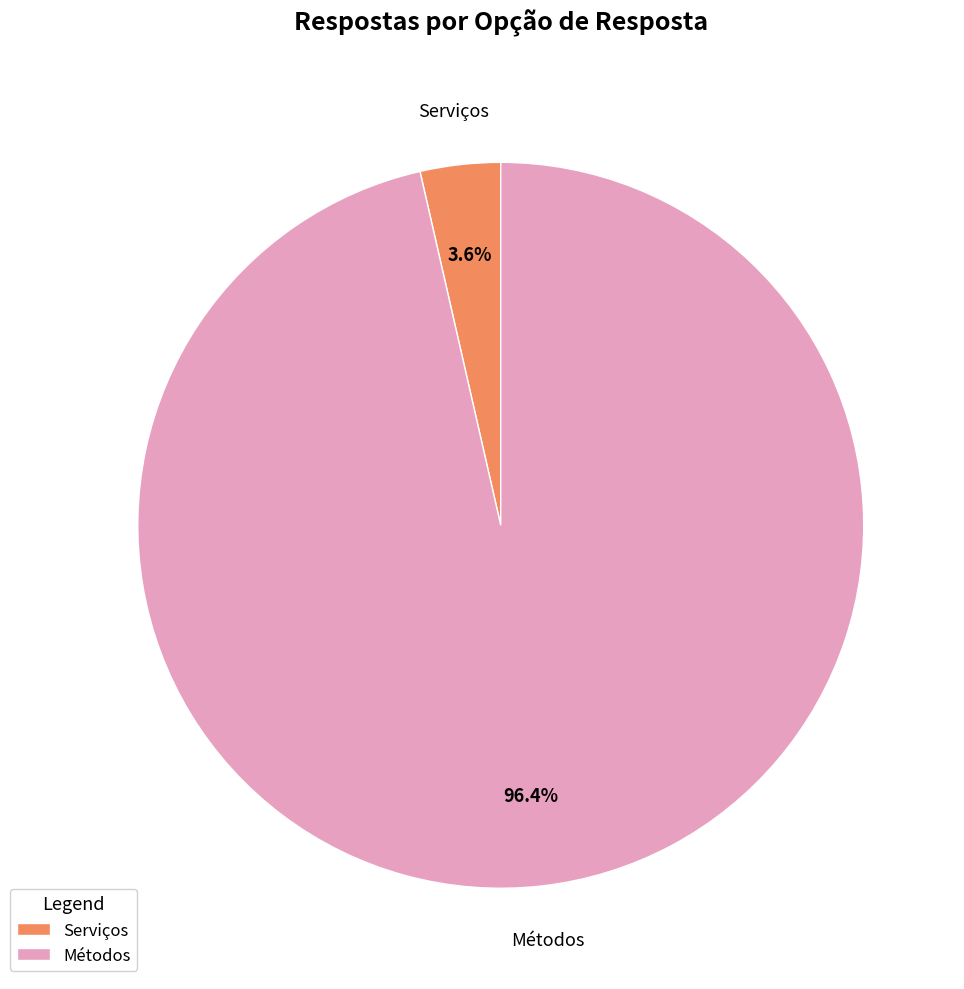

True or false: Métodos accounts for 96% of the total.

True